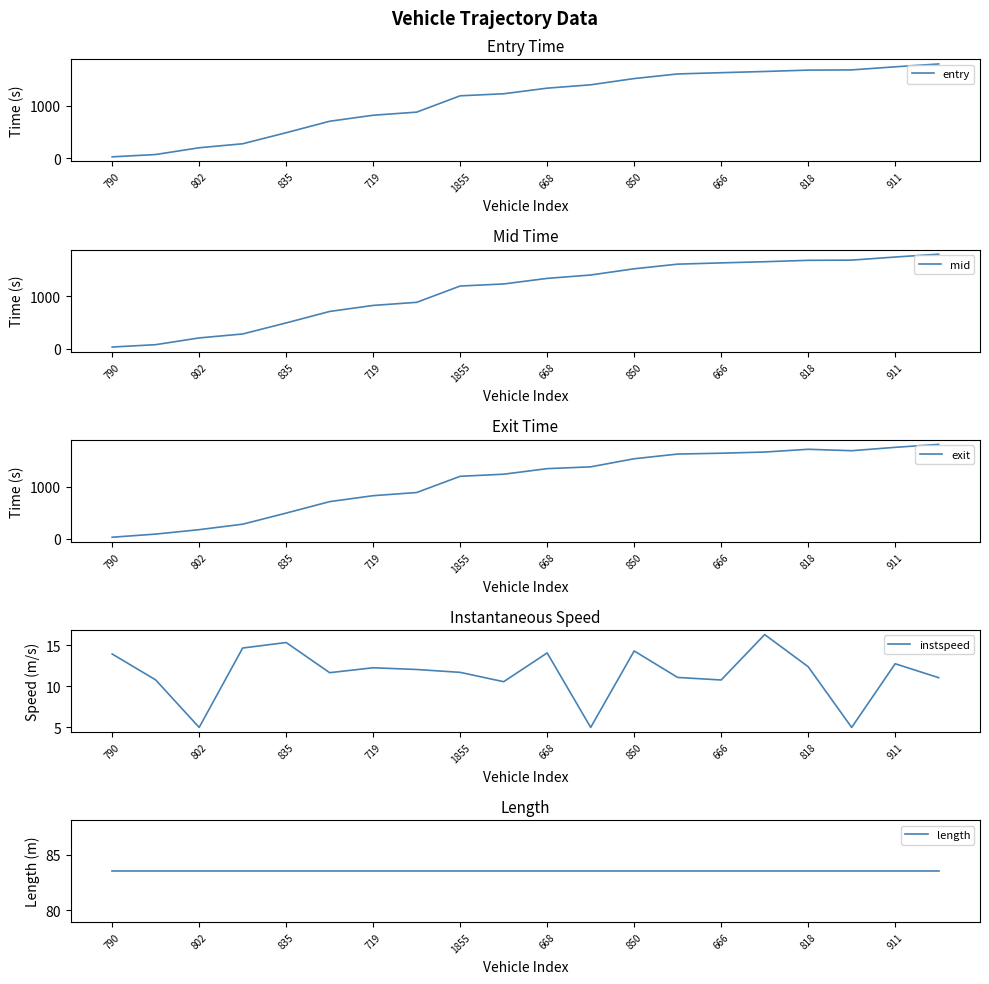

How many intersections are there between entry and length?

1